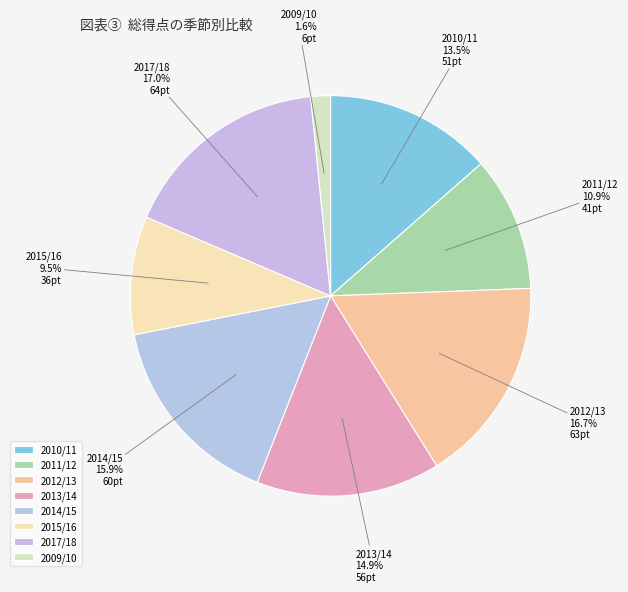

To the nearest percent, what portion does 2011/12 represent?

11%